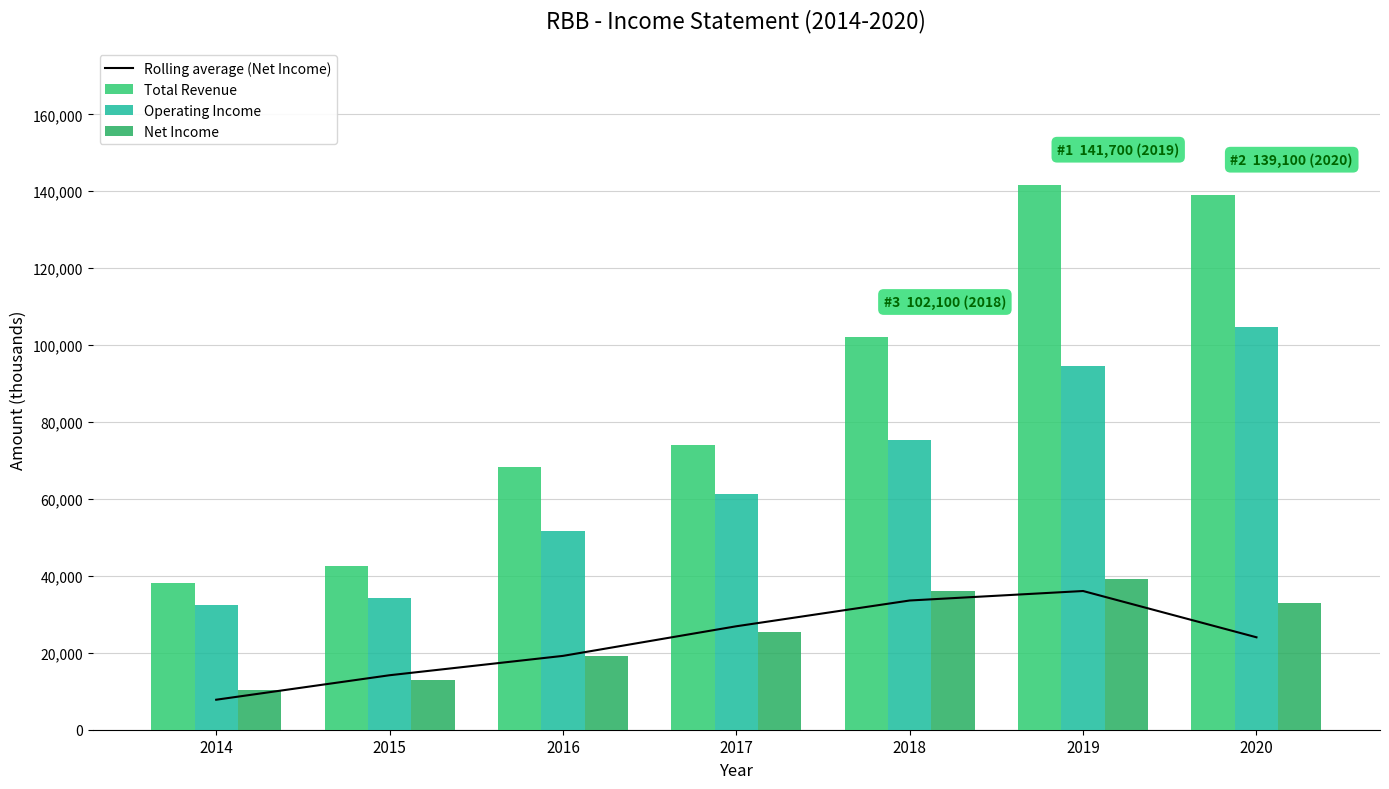

Is it true that Operating Income equals 122445.8 at 2018?

False